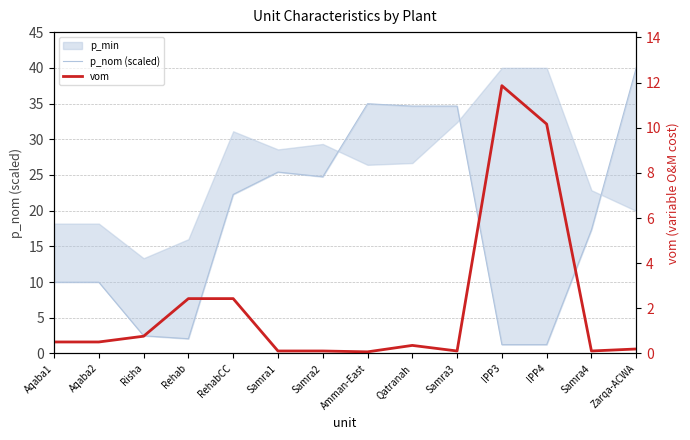

What is the spread (max minus min) of values at Rehab?

0.4